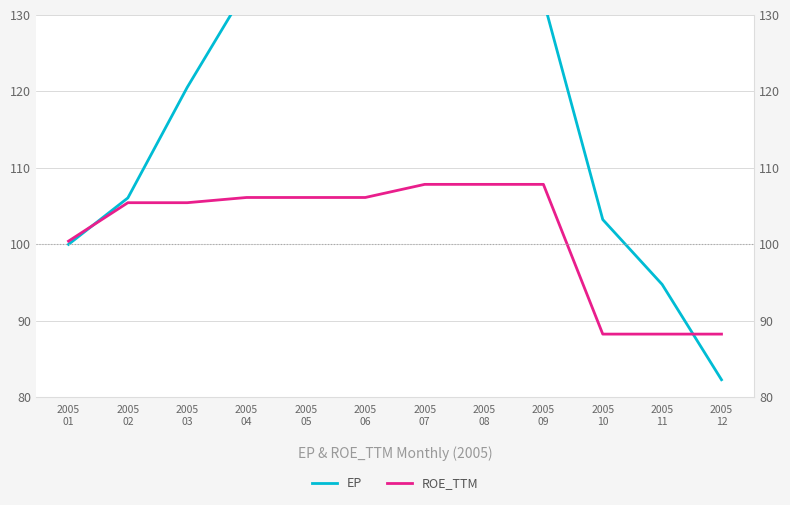

What is the difference between the highest and lowest values at 2005
03?

15.1